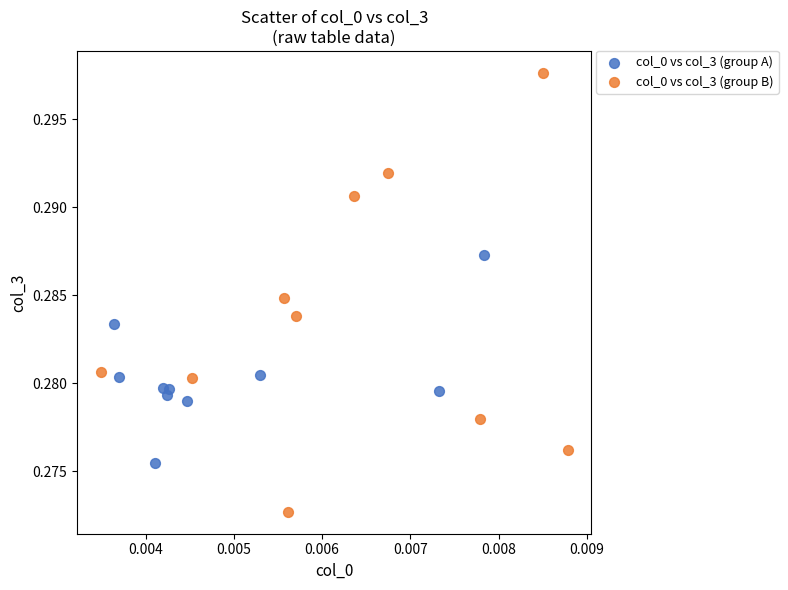

Which series contains the highest Y value?

col_0 vs col_3 (group B)